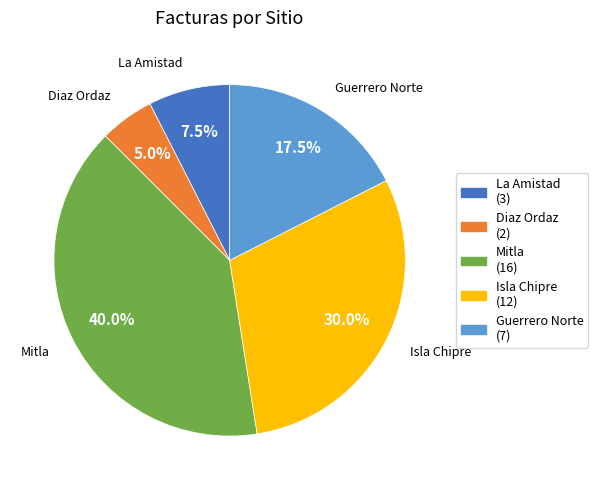

Is it true that Diaz Ordaz is 13% of the pie?

False